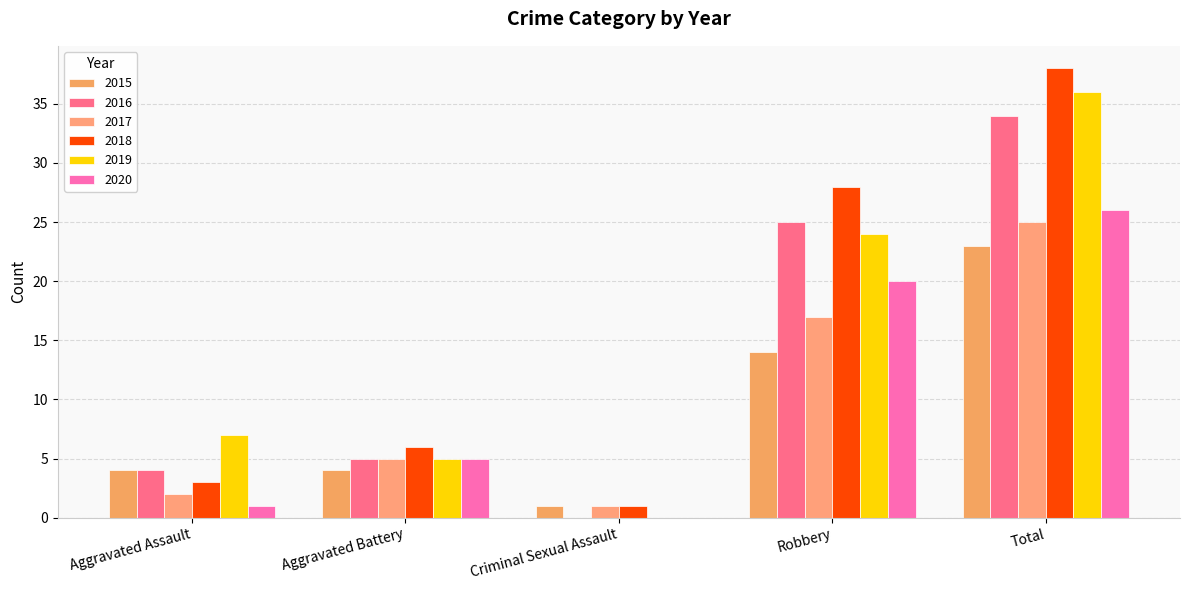

Are the bars grouped side by side (vs. stacked)?

Yes